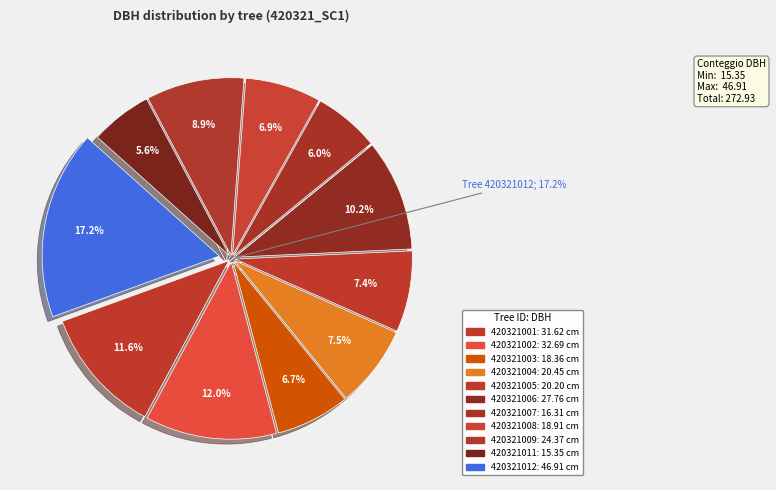

What percentage is the 420321012 slice, to the nearest percent?

17%